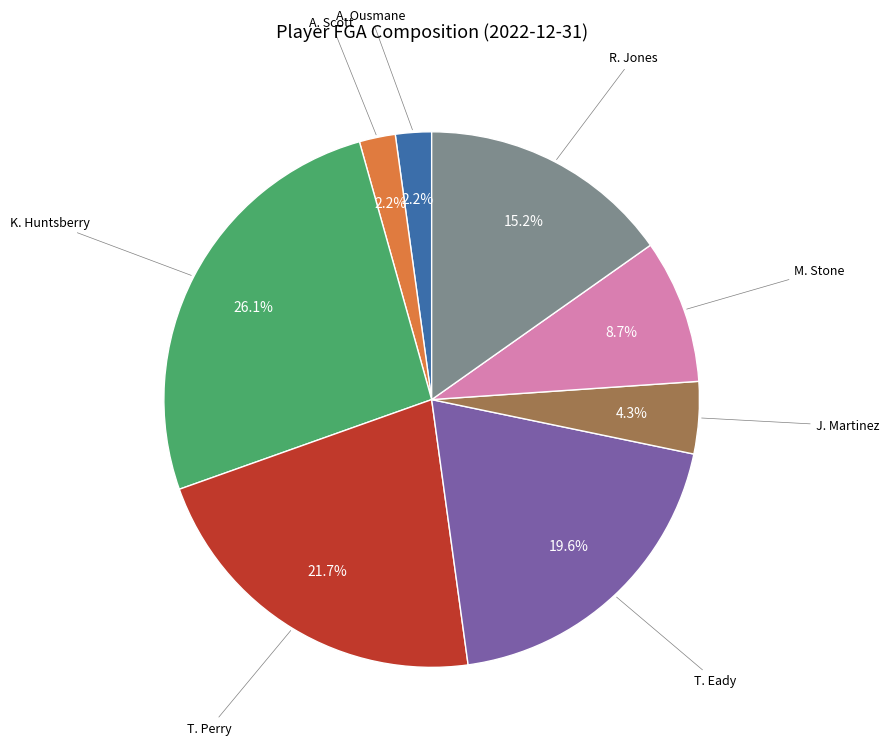

What percentage is the A. Ousmane slice, to the nearest percent?

2%